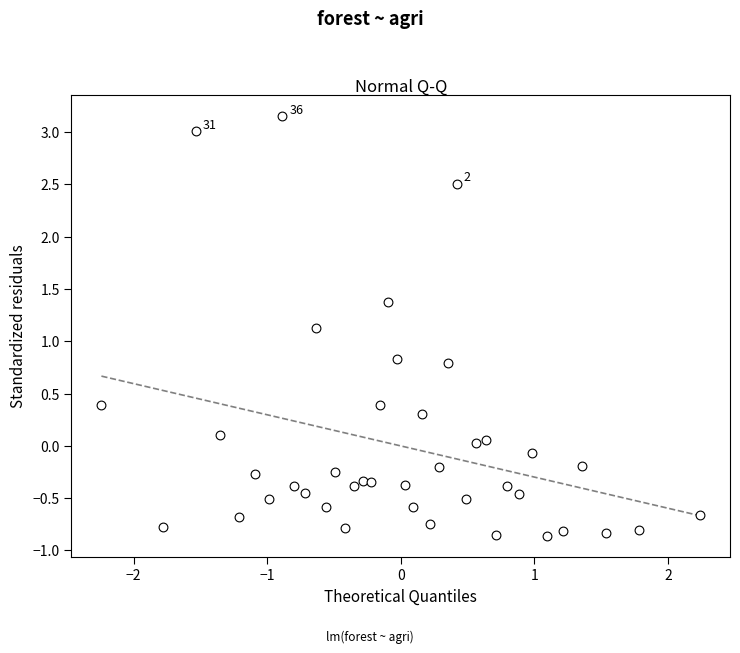

What is the range of Y values (max minus min)?

4.0